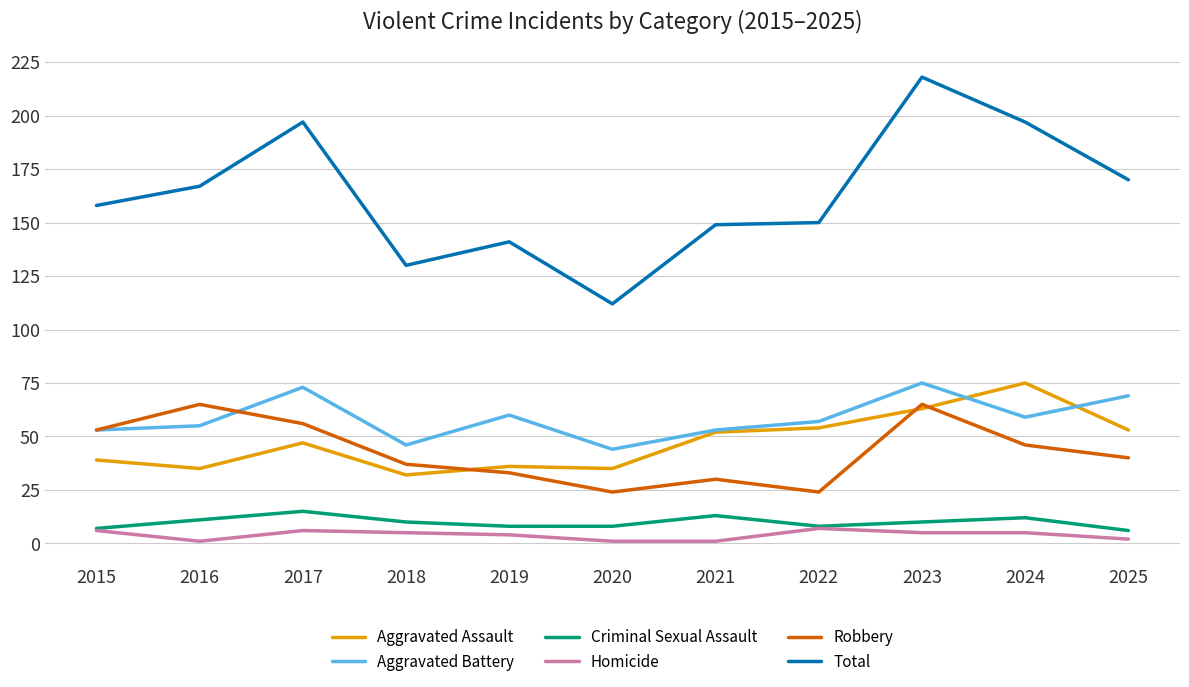

What is the difference between the Aggravated Battery values at 2024 and 2018?

13